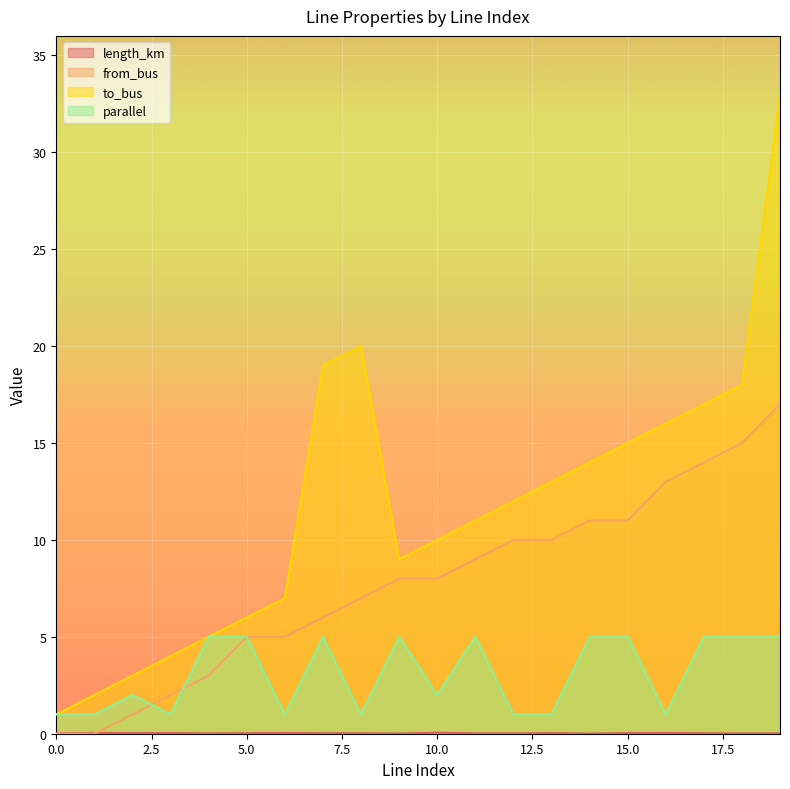

List the series in order of their peak value, highest first.

to_bus, from_bus, parallel, length_km